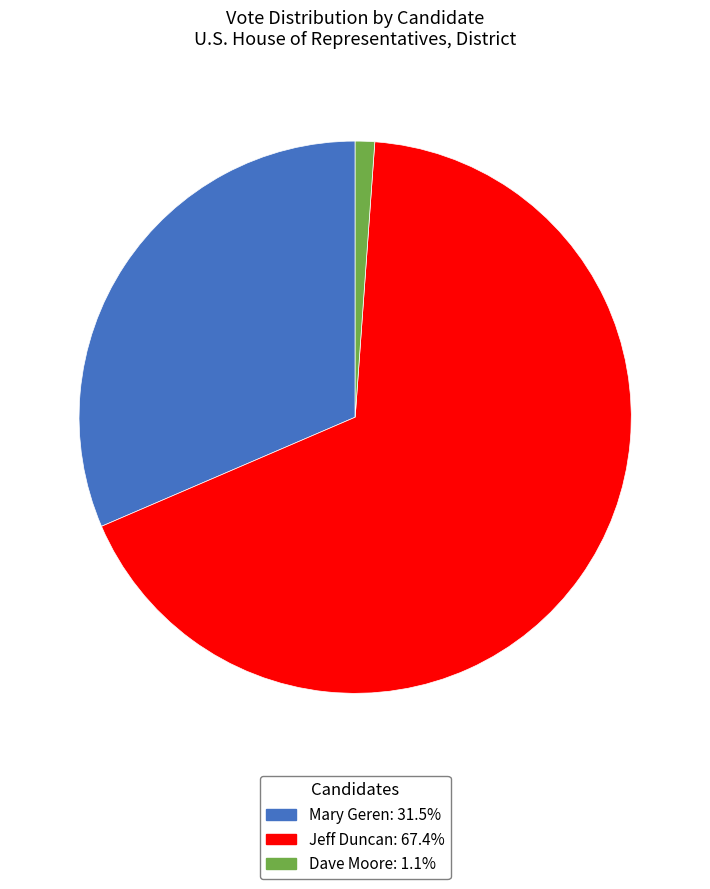

The Jeff Duncan slice represents 67% of the pie. True or false?

True